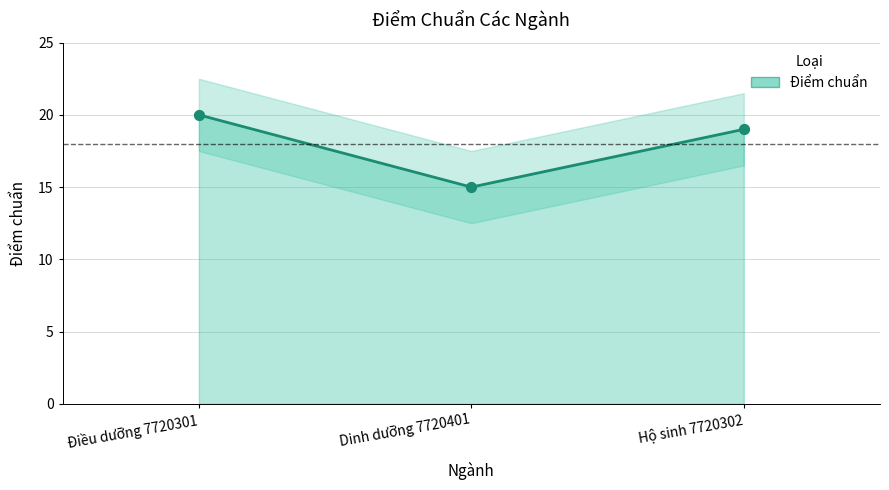

What is the change in value from Dinh dưỡng 7720401 to Hộ sinh 7720302?

+4